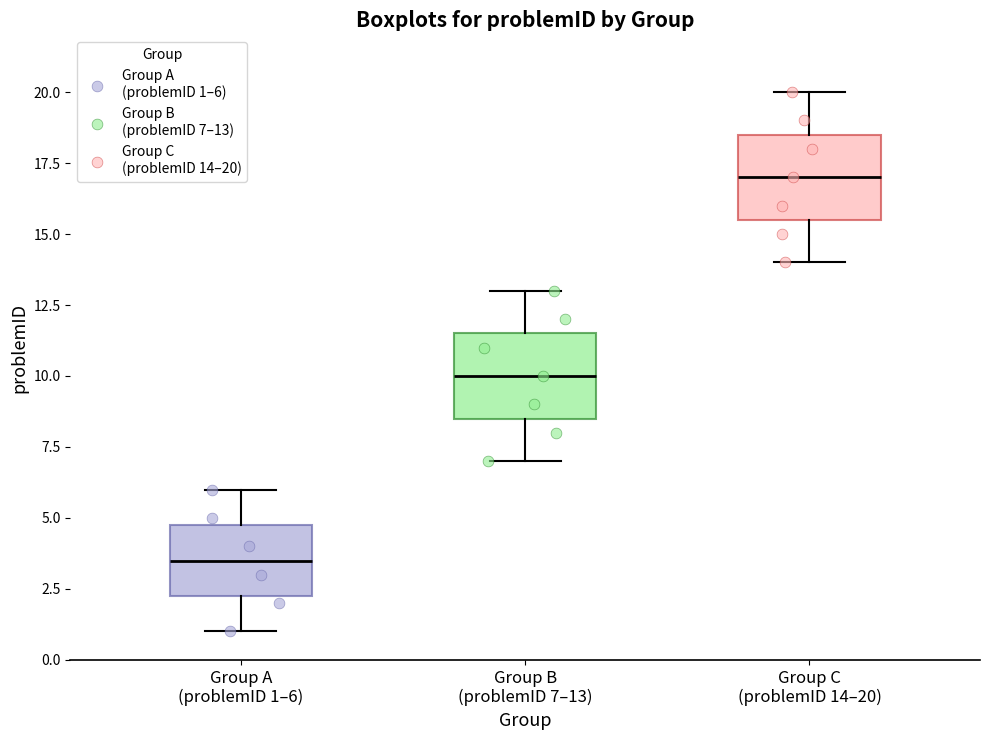

Reading left to right, read every box against the y-axis: the position of its median line, the range the box covers, and the ends of its whiskers. The values are not printed on the chart, so give them approximately, as read against the axis.

Group A (problemID 1–6): median 3.5, box 2.5 to 5.0, whiskers 1.0 to 6.0
Group B (problemID 7–13): median 10.0, box 8.5 to 11.5, whiskers 7.0 to 13.0
Group C (problemID 14–20): median 17.0, box 15.5 to 18.5, whiskers 14.0 to 20.0